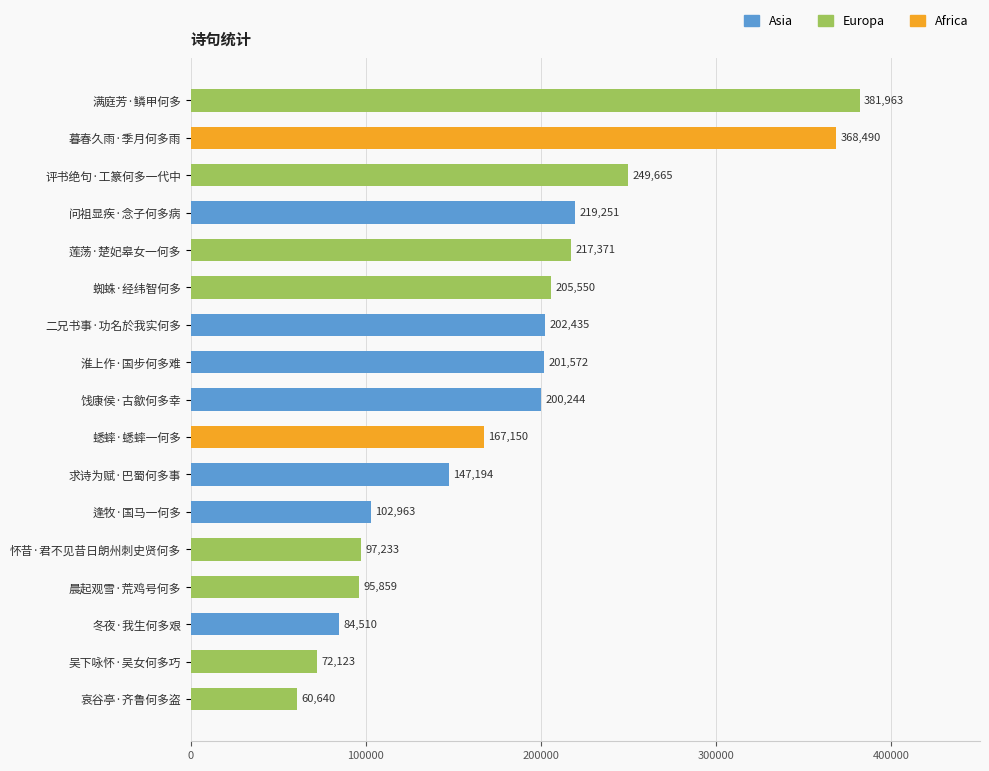

Reading top to bottom, list all the values displayed in this chart.

满庭芳·鳞甲何多=381963	暮春久雨·季月何多雨=368490	评书绝句·工篆何多一代中=249665	问祖显疾·念子何多病=219251	莲荡·楚妃皋女一何多=217371	蜘蛛·经纬智何多=205550	二兄书事·功名於我实何多=202435	淮上作·国步何多难=201572	饯康侯·古歙何多幸=200244	蟋蟀·蟋蟀一何多=167150	求诗为赋·巴蜀何多事=147194	逢牧·国马一何多=102963	怀昔·君不见昔日朗州刺史贤何多=97233	晨起观雪·荒鸡号何多=95859	冬夜·我生何多艰=84510	吴下咏怀·吴女何多巧=72123	哀谷亭·齐鲁何多盗=60640